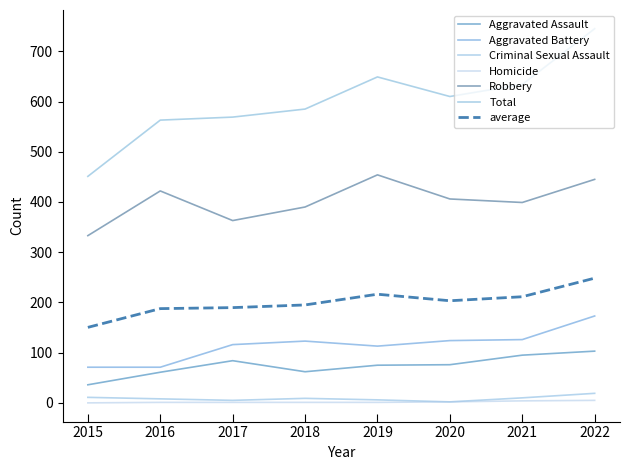

At which category does Aggravated Battery reach its first local valley?

2019